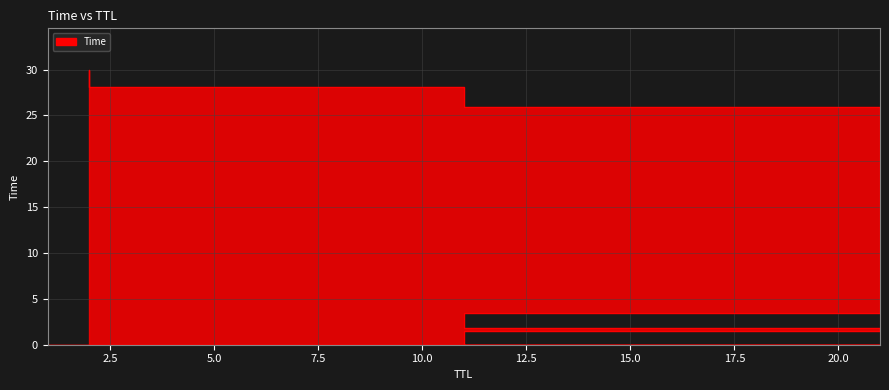

What is the difference between the values at 1 and 2?

30.0